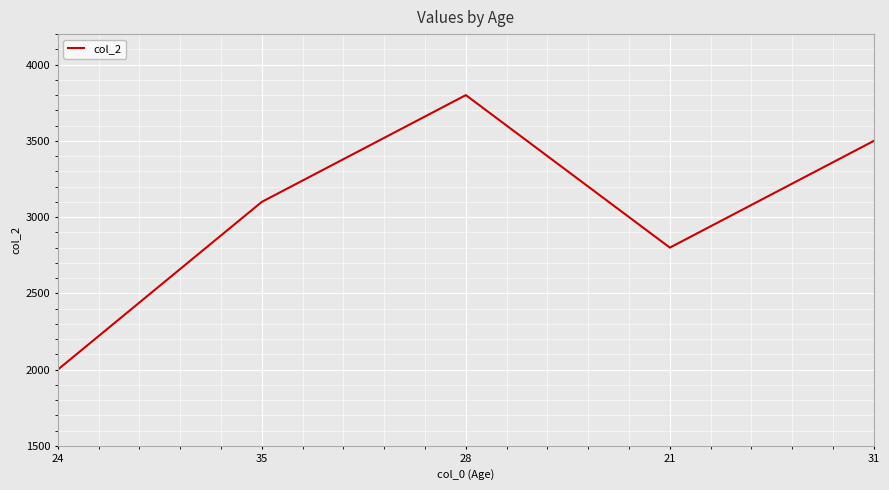

At which category does the chart reach its minimum across all series?

24